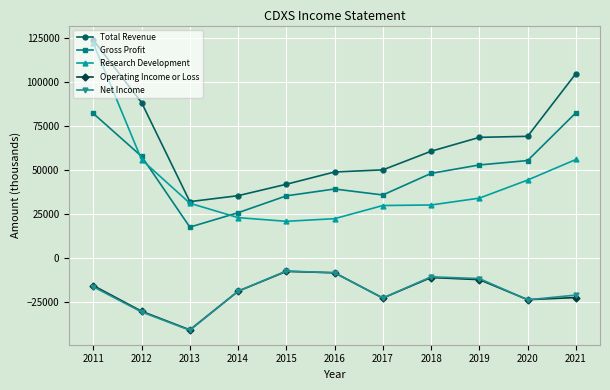

At which label does Research Development first exceed 31000?

2011